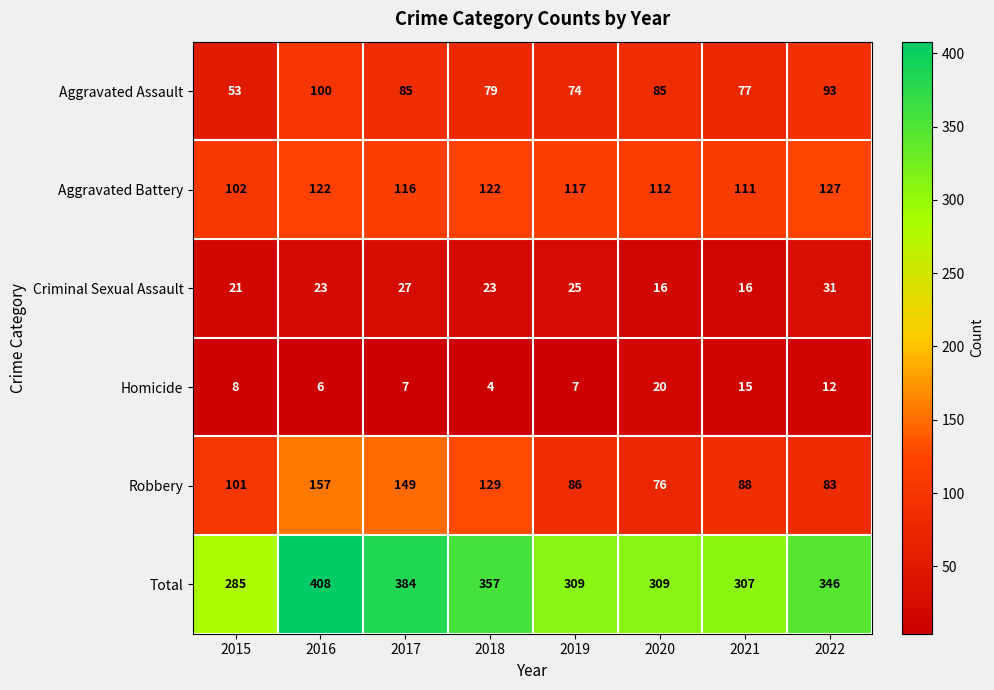

Which category has the highest value in the Homicide series?

2020